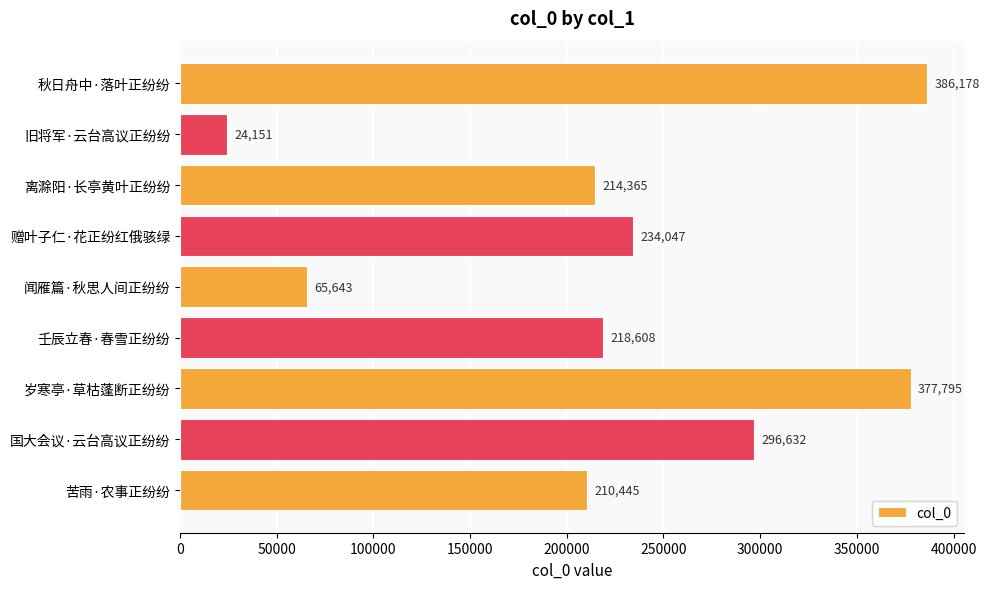

Is it true that the value at 壬辰立春·春雪正纷纷 is 218608?

True